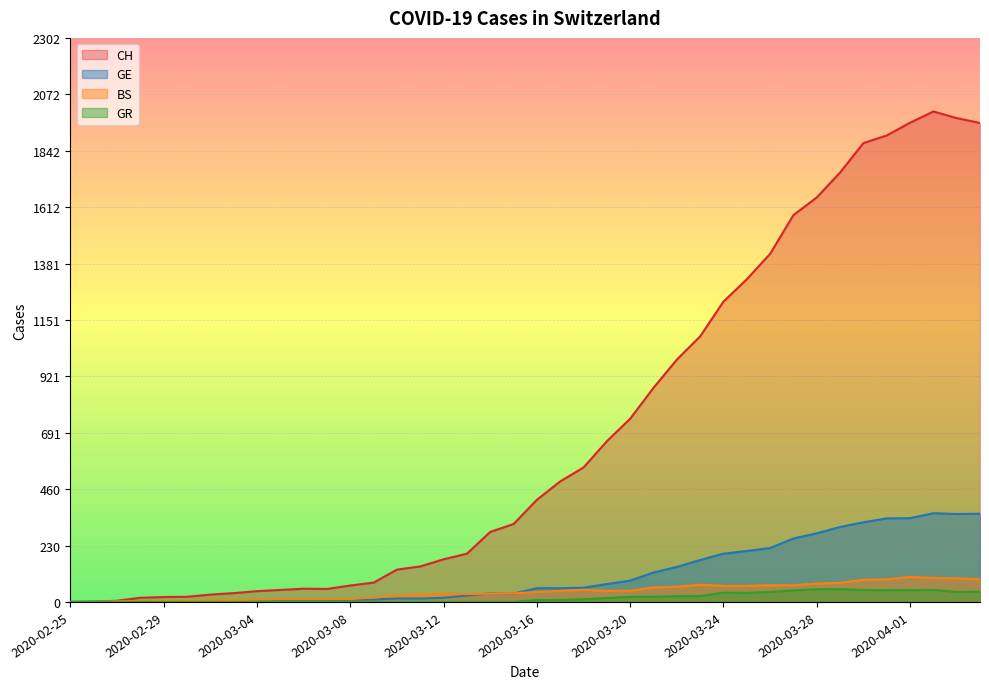

Reading left to right, transcribe all the data shown in this chart.

CH: 0	1	5	17	20	21	30	36	44	49	54	53	67	79	132	145	174	197	286	318	417	492	549	656	748	874	989	1084	1226	1317	1421	1579	1651	1753	1873	1904	1956	2002	1975	1955
GE: 0	1	1	2	3	3	3	4	4	5	7	7	9	10	14	14	17	26	35	34	56	56	58	73	87	120	143	171	197	208	220	259	280	306	325	341	342	362	359	360
GR: 0	0	0	0	0	0	0	0	0	0	0	0	0	0	0	0	0	0	0	0	8	8	11	16	21	21	24	24	38	37	41	47	52	52	49	48	48	49	41	42
BS: 0	0	3	3	4	4	7	8	9	11	11	11	12	18	25	30	33	32	34	35	41	45	50	45	46	59	62	70	66	66	68	68	75	78	90	92	102	98	96	93